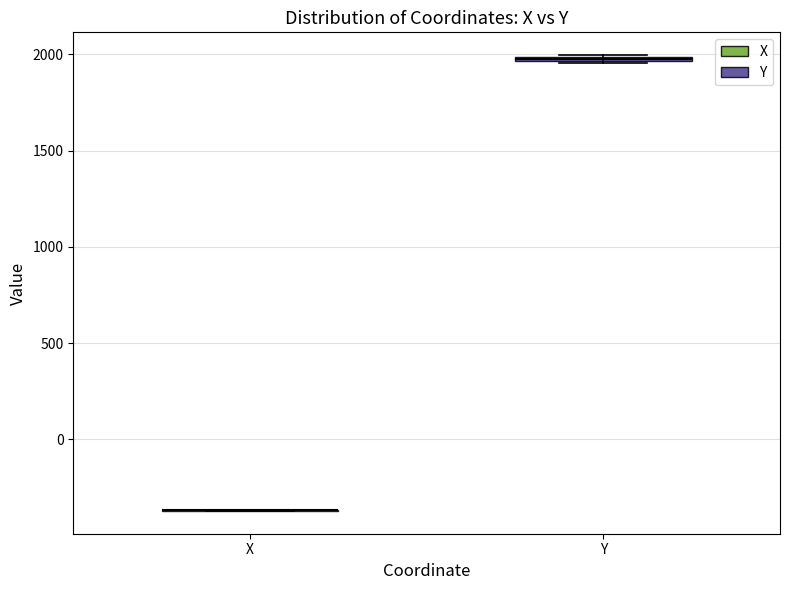

Where is the lower edge of the box for Y on the y-axis? The values are not printed on the chart, so give them approximately, as read against the axis.

1950